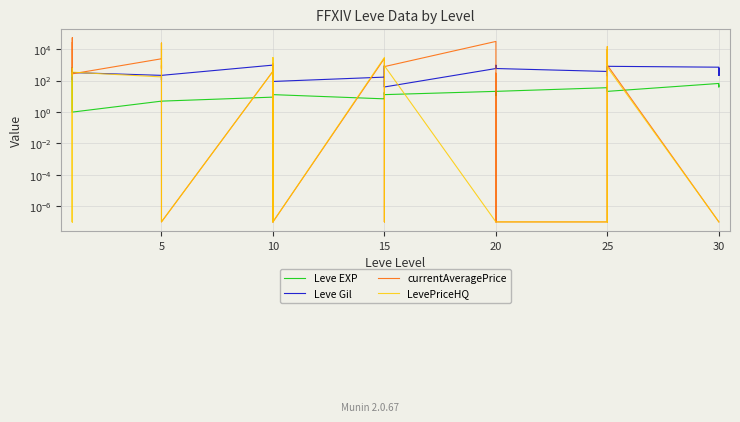

What are all the series names shown in the legend?

Leve EXP, Leve Gil, currentAveragePrice, LevePriceHQ